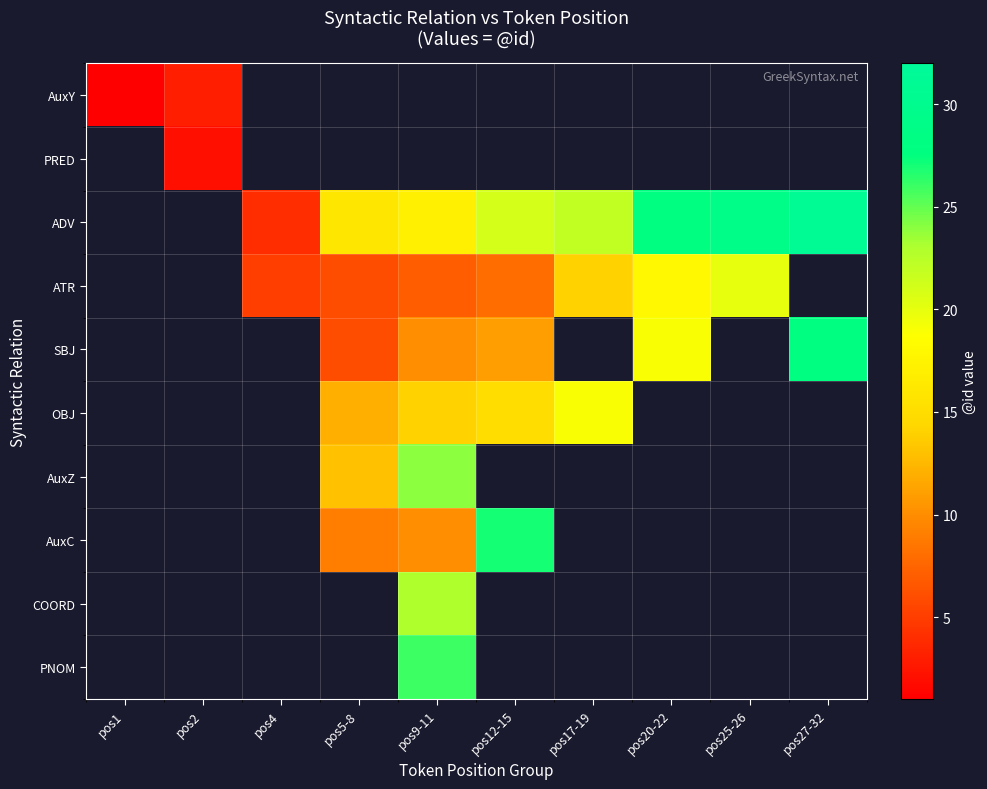

At which category does the chart reach its minimum across all series?

pos1